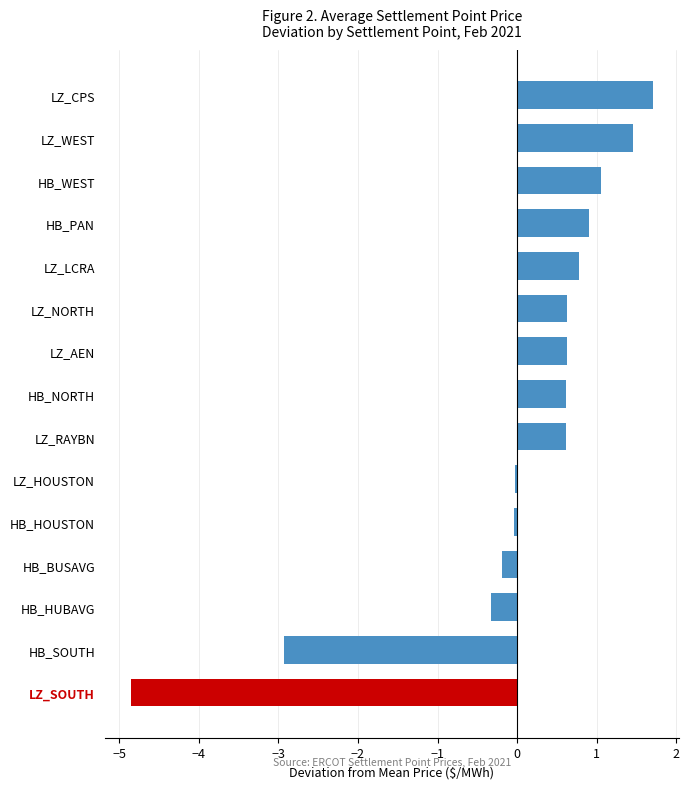

How many data points does each series have?

15